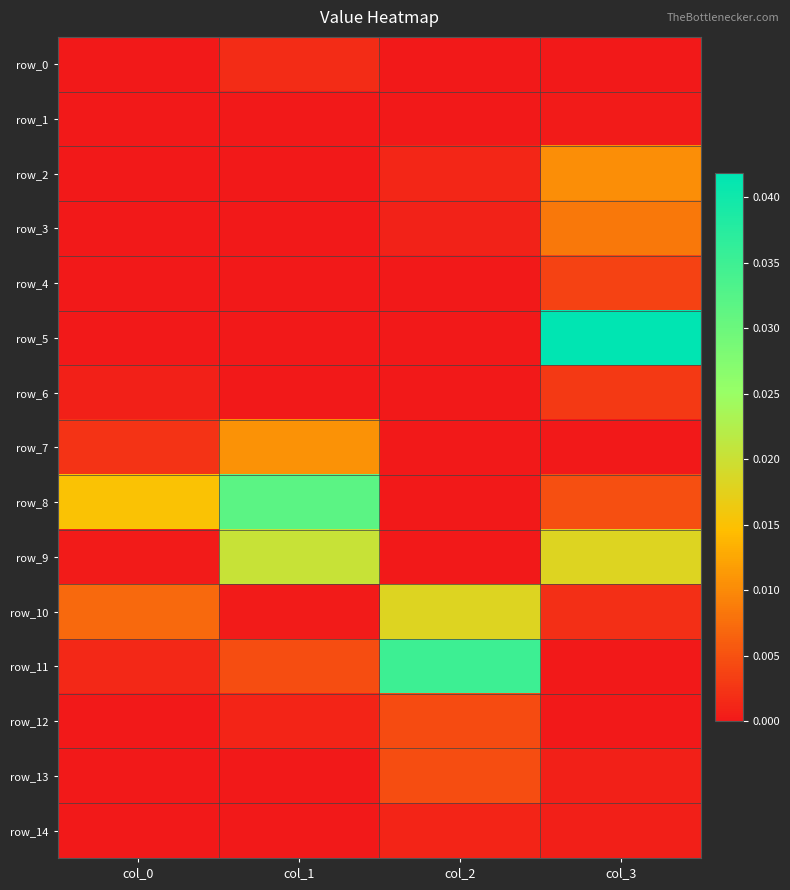

Where is row_13 nearest to the value 0?

col_0